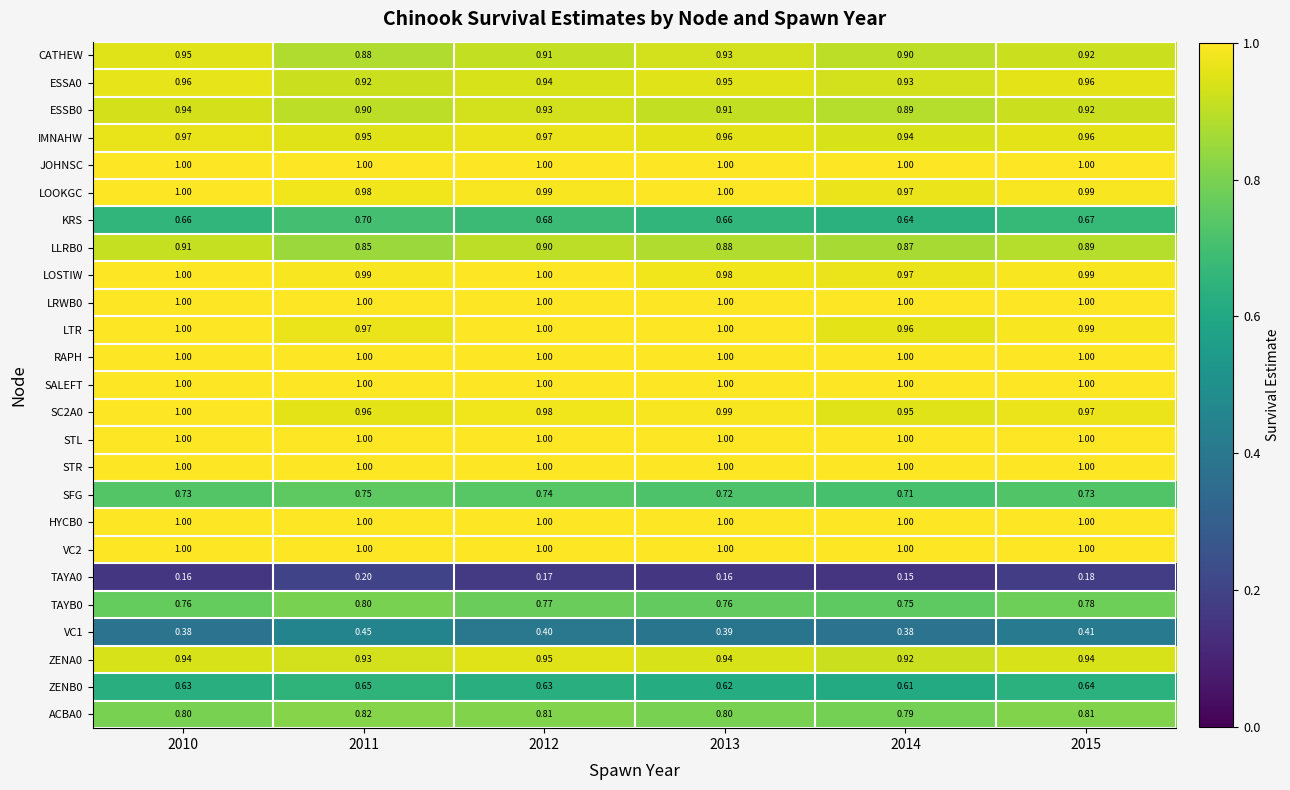

Is the value of LOSTIW at 2013 greater than the value of HYCB0 at 2011?

No